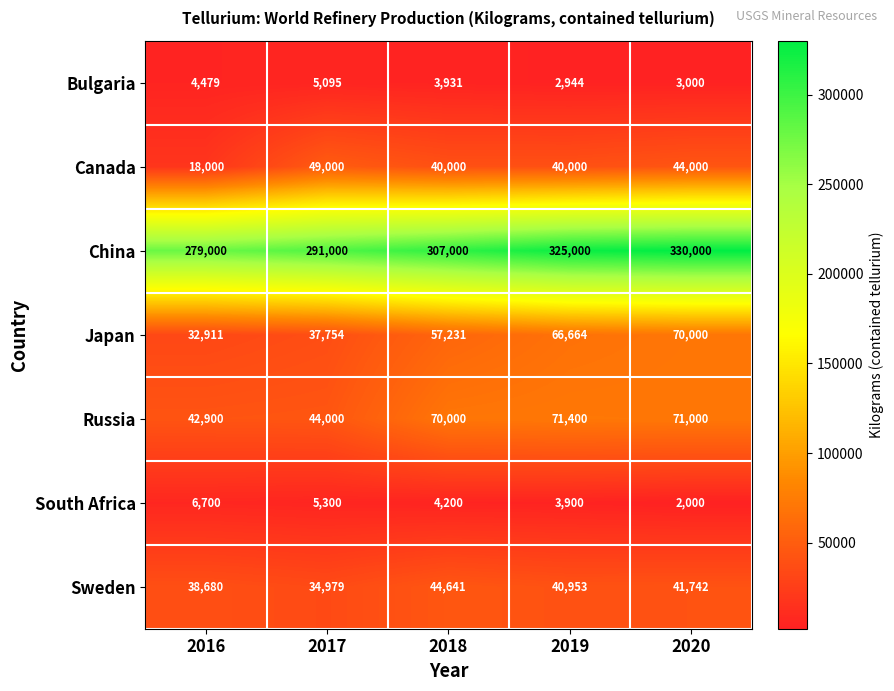

What is the difference between the highest and lowest values at 2018?

303069